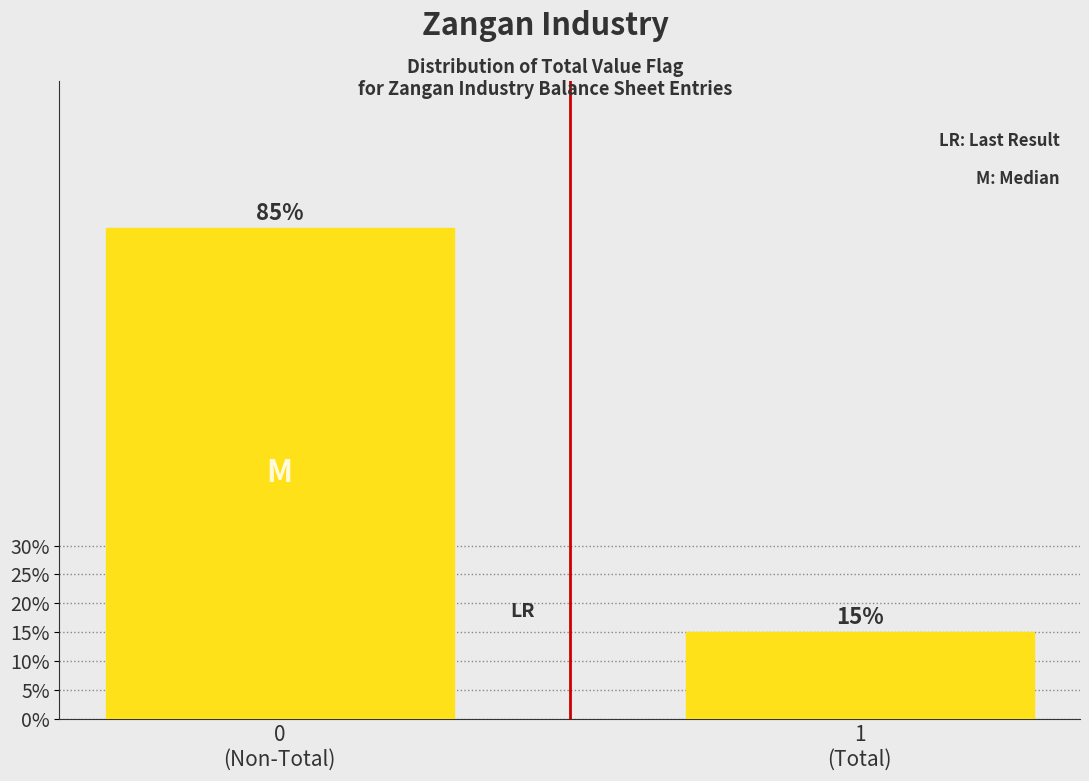

Reading left to right, list all the values displayed in this chart.

85	15